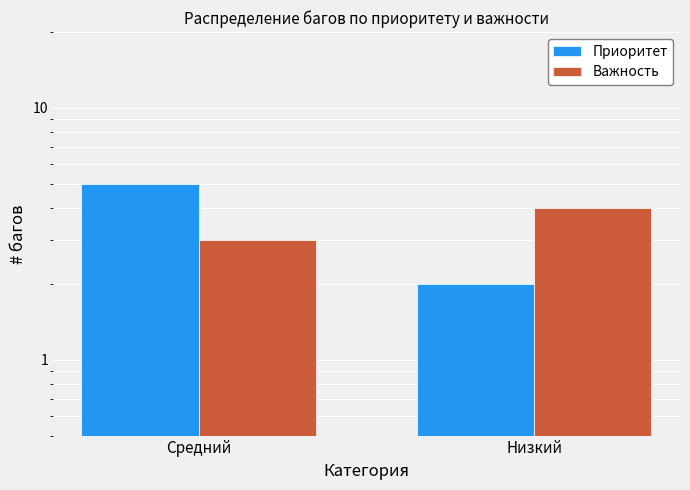

How many categories are shown in the chart?

2